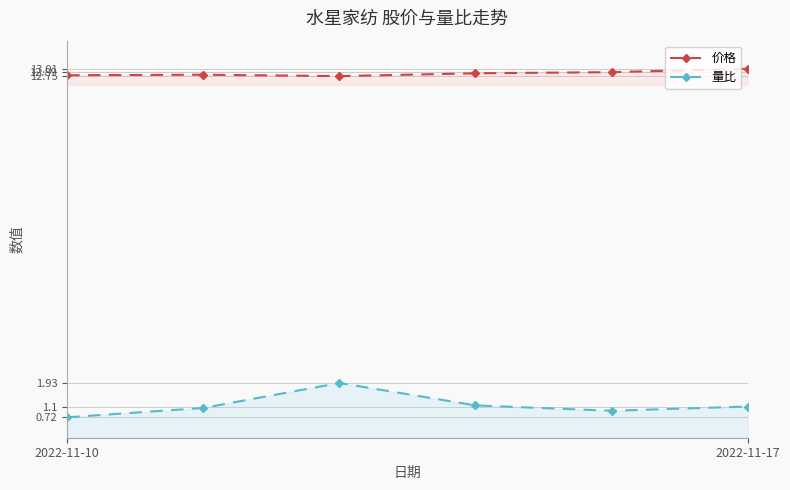

What is the spread (max minus min) of values at 2022-11-10?

12.1